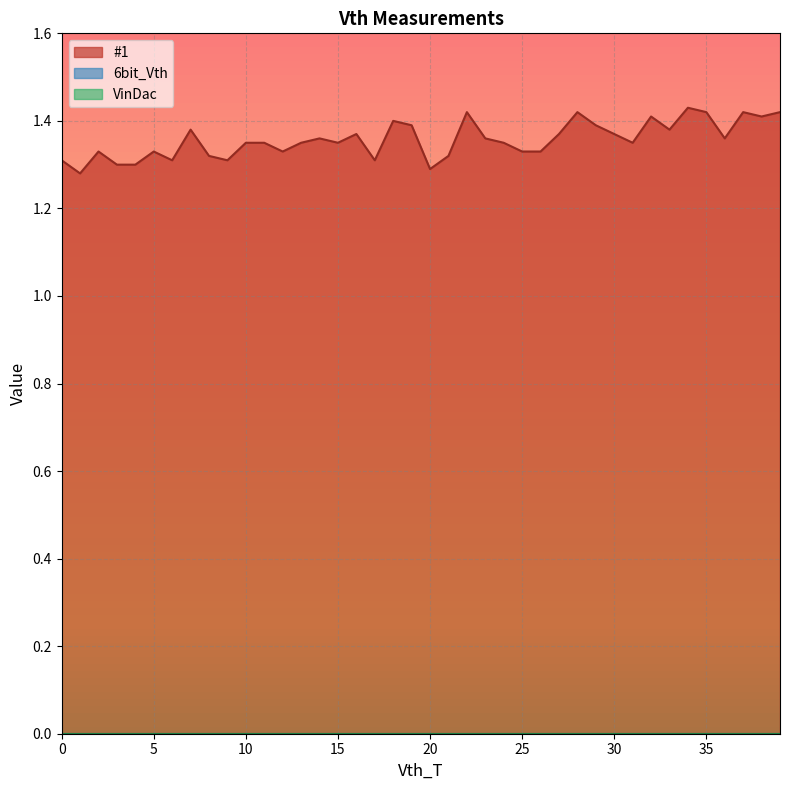

Reading left to right, extract all data points from this chart.

#1: 1.3	1.3	1.3	1.3	1.3	1.3	1.3	1.4	1.3	1.3	1.4	1.4	1.3	1.4	1.4	1.4	1.4	1.3	1.4	1.4	1.3	1.3	1.4	1.4	1.4	1.3	1.3	1.4	1.4	1.4	1.4	1.4	1.4	1.4	1.4	1.4	1.4	1.4	1.4	1.4
6bit_Vth: 0.0	0.0	0.0	0.0	0.0	0.0	0.0	0.0	0.0	0.0	0.0	0.0	0.0	0.0	0.0	0.0	0.0	0.0	0.0	0.0	0.0	0.0	0.0	0.0	0.0	0.0	0.0	0.0	0.0	0.0	0.0	0.0	0.0	0.0	0.0	0.0	0.0	0.0	0.0	0.0
VinDac: 0.0	0.0	0.0	0.0	0.0	0.0	0.0	0.0	0.0	0.0	0.0	0.0	0.0	0.0	0.0	0.0	0.0	0.0	0.0	0.0	0.0	0.0	0.0	0.0	0.0	0.0	0.0	0.0	0.0	0.0	0.0	0.0	0.0	0.0	0.0	0.0	0.0	0.0	0.0	0.0